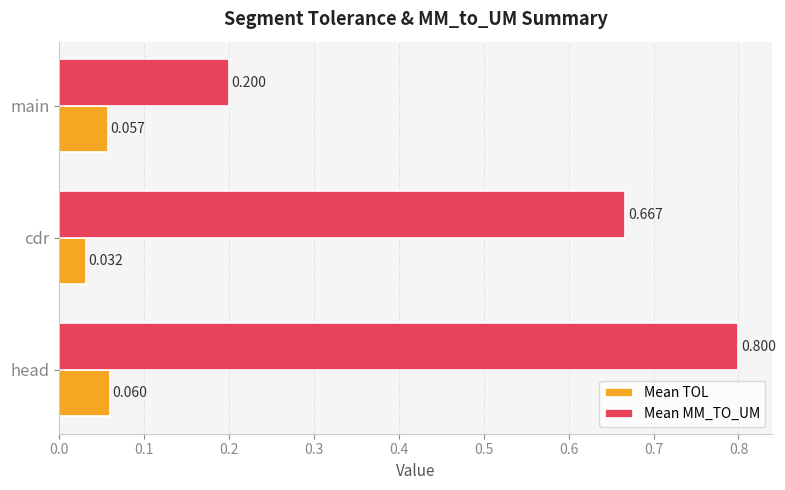

Is the value of Mean TOL at main greater than the value of Mean MM_TO_UM at head?

No